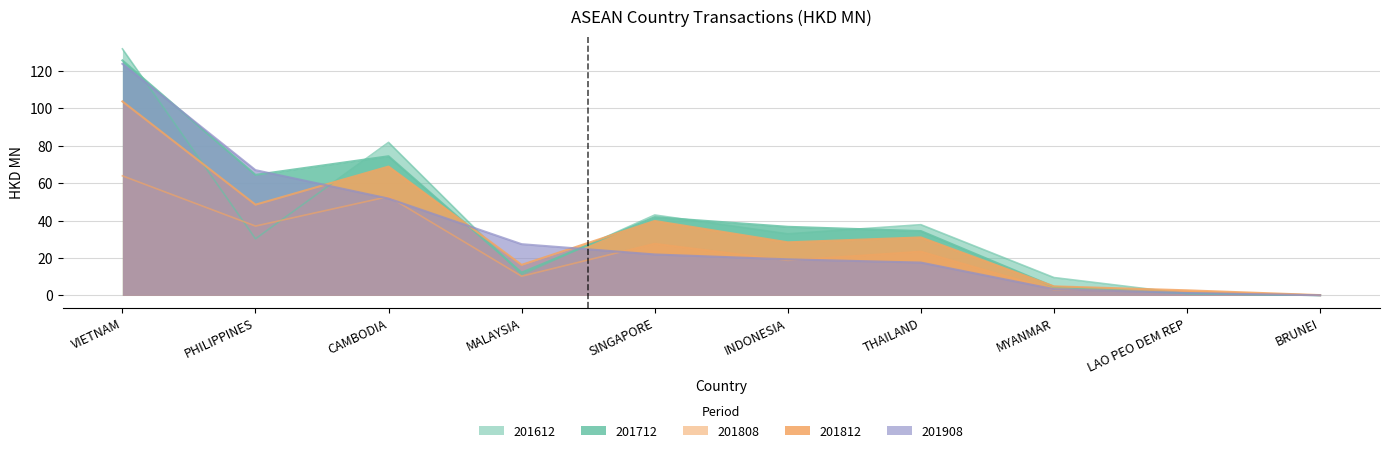

Is the value of 201812 at SINGAPORE greater than the value of 201908 at LAO PEO DEM REP?

Yes